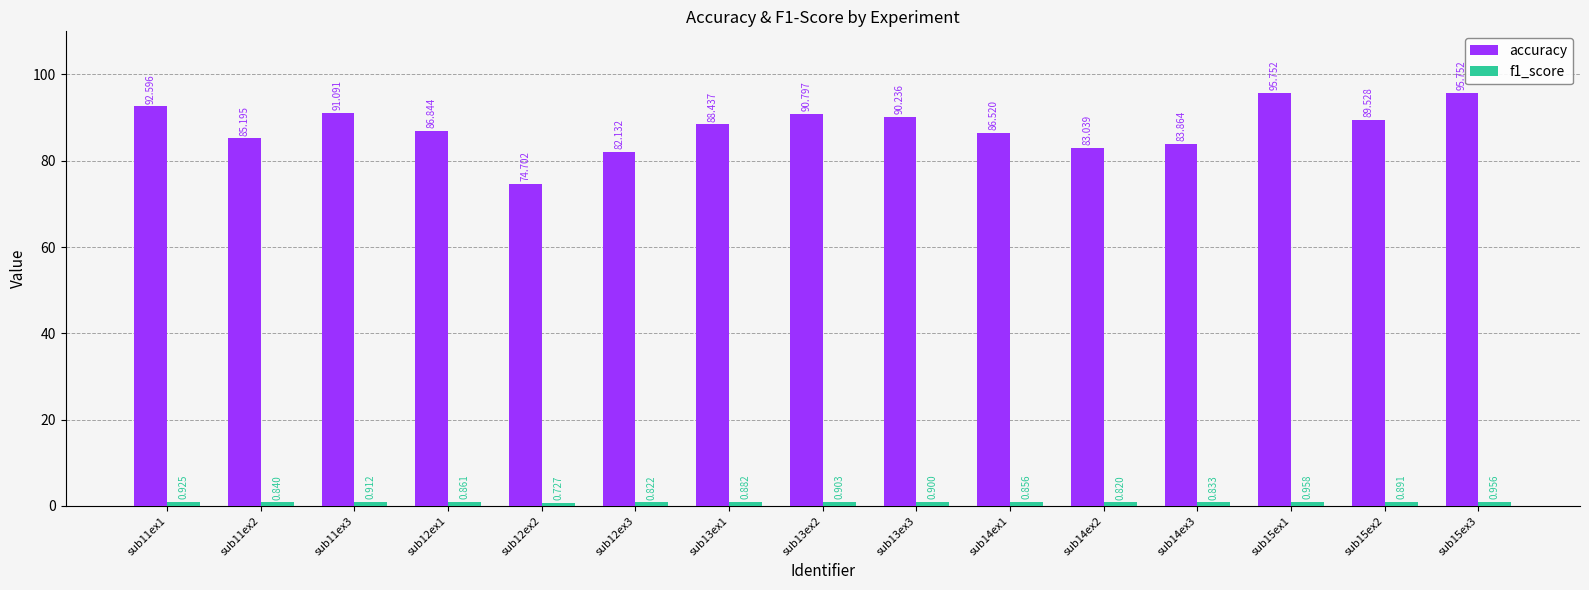

Between sub12ex1 and sub15ex3, which series saw the biggest shift?

accuracy